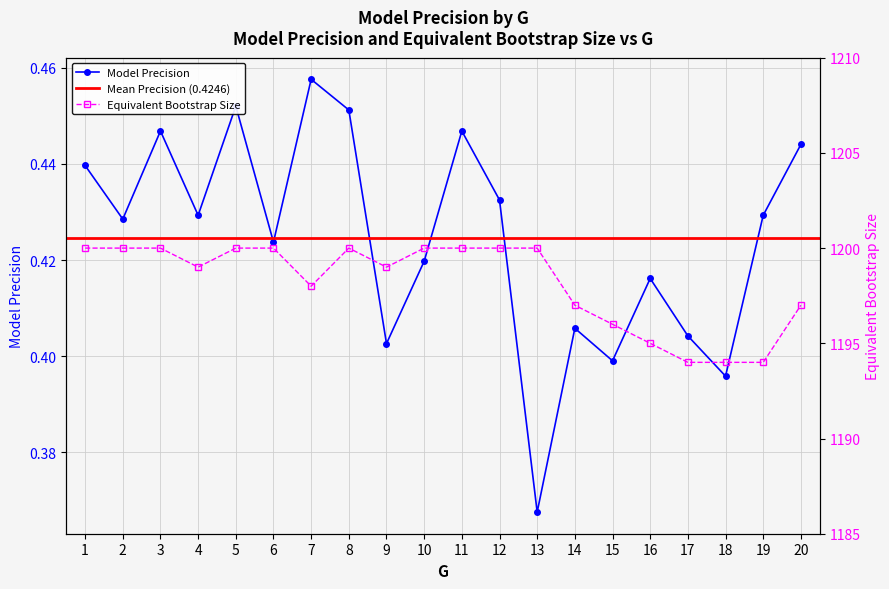

The Equivalent Bootstrap Size series shows 800.7 at 15. True or false?

False